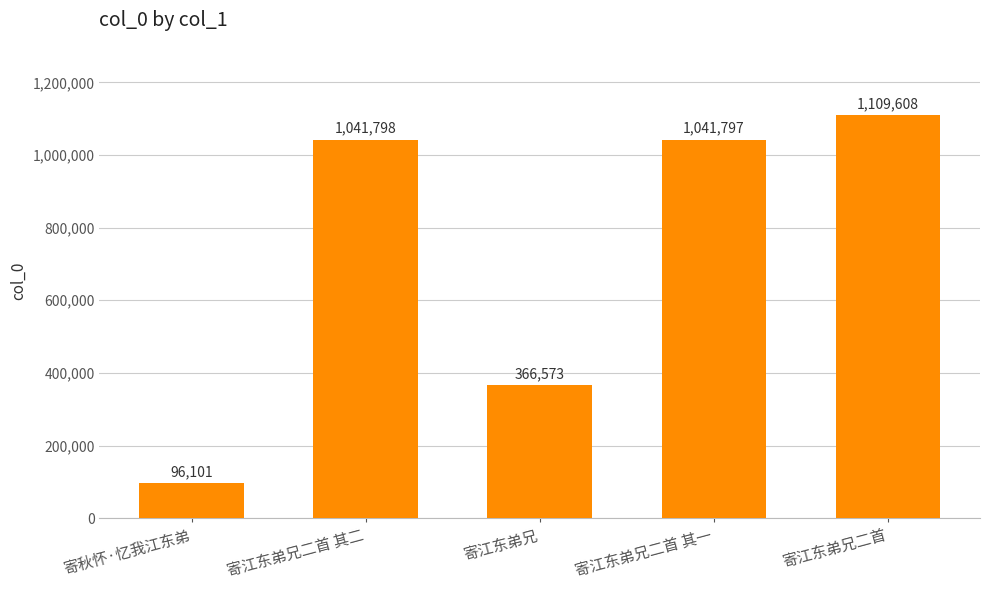

Reading left to right, transcribe all the data shown in this chart.

96101	1041798	366573	1041797	1109608